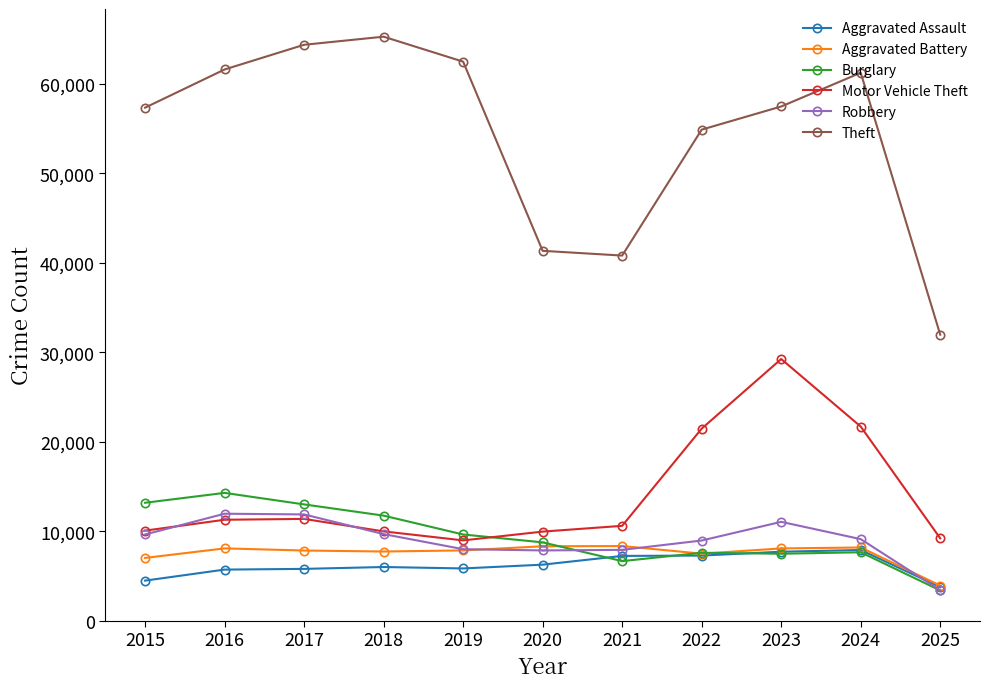

In Theft, how many points are higher than both neighbors (excluding endpoints)?

2